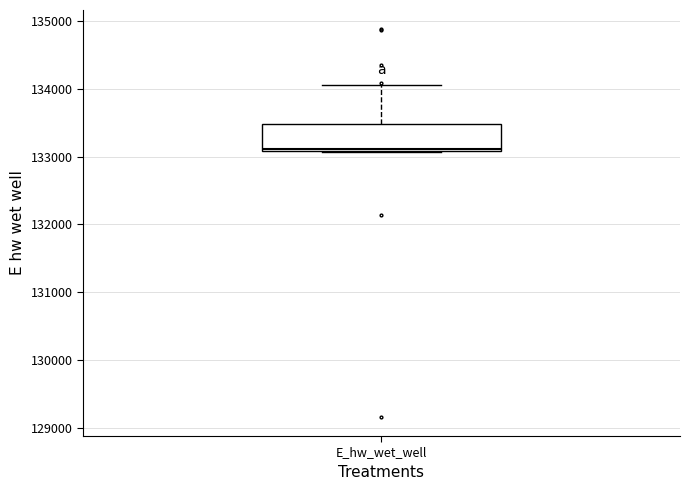

Transcribe this box plot: give where the median line is, the range the box spans, and where the two whiskers end, as read against the y-axis. The values are not printed on the chart, so give them approximately, as read against the axis.

median 133100, box 133100 to 133500, whiskers 133100 to 134100